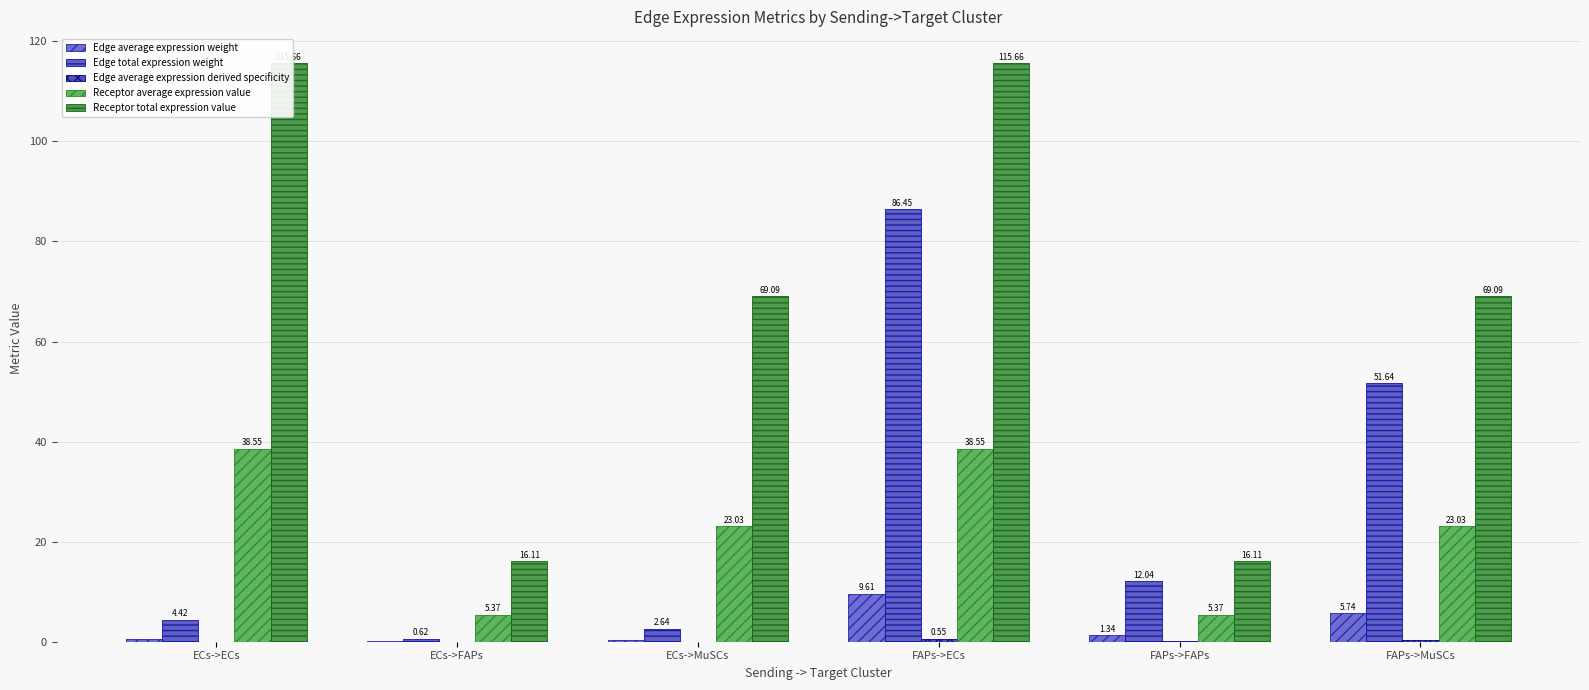

What is the value of the Edge total expression weight bar at the 5th from the left?

12.0